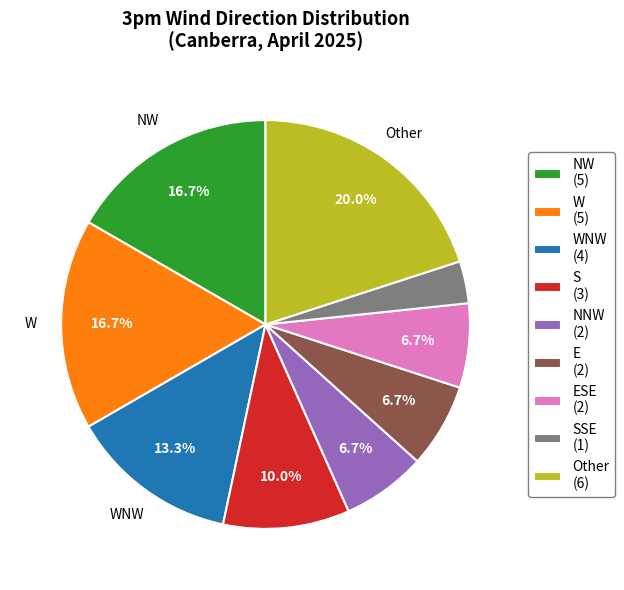

Is there a majority slice in this chart?

No